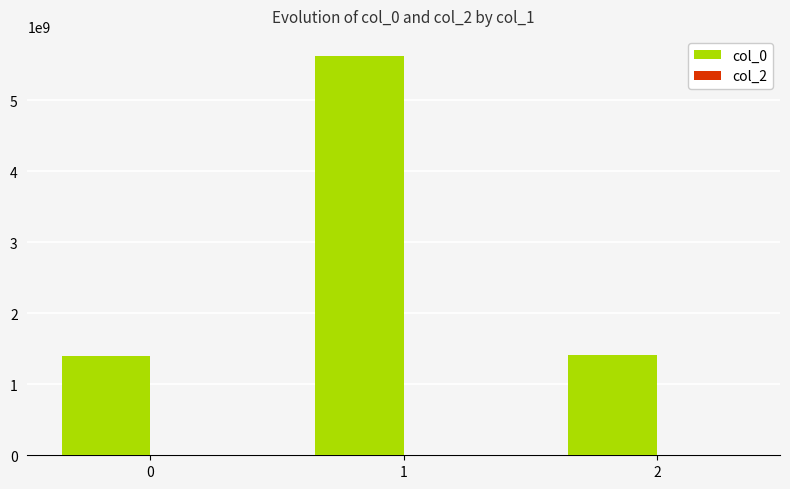

The value at 2 is 2364332371. True or false?

False